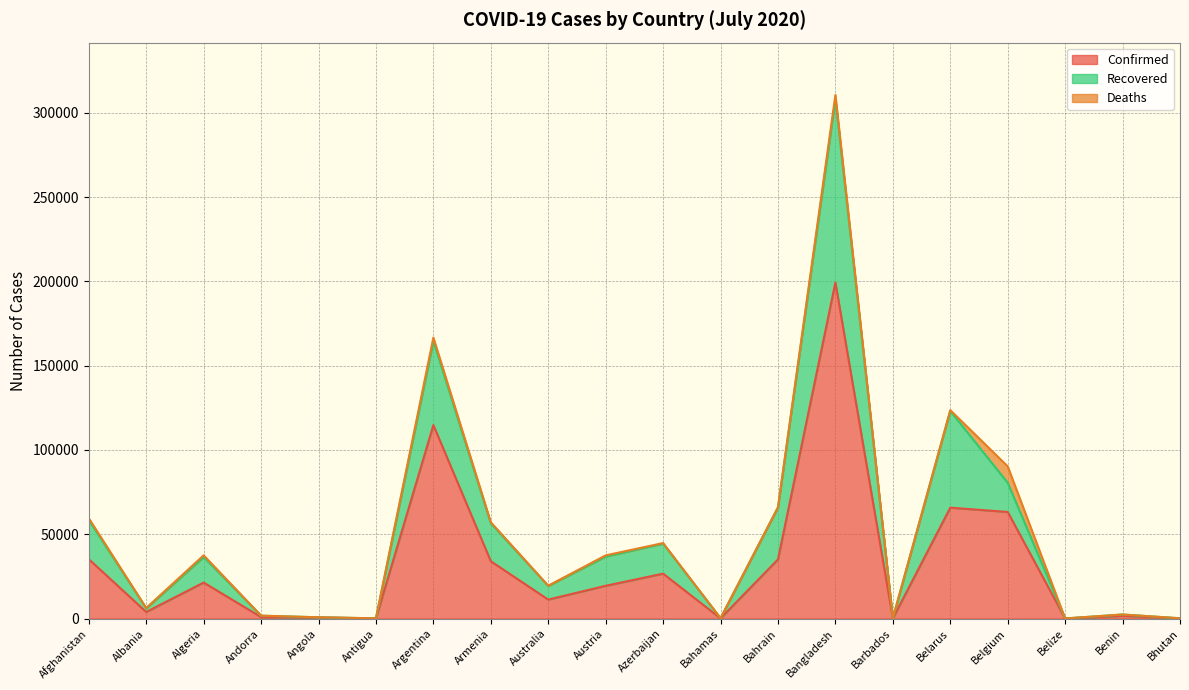

What value does the Confirmed series have at Azerbaijan?

26636